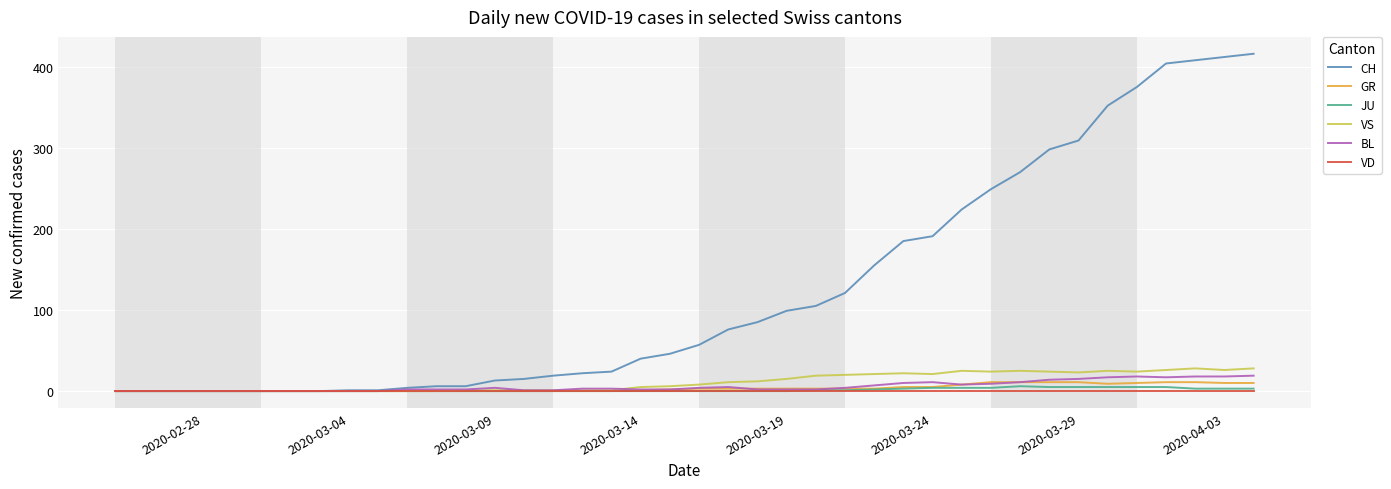

Which series has the largest range (max minus min)?

CH